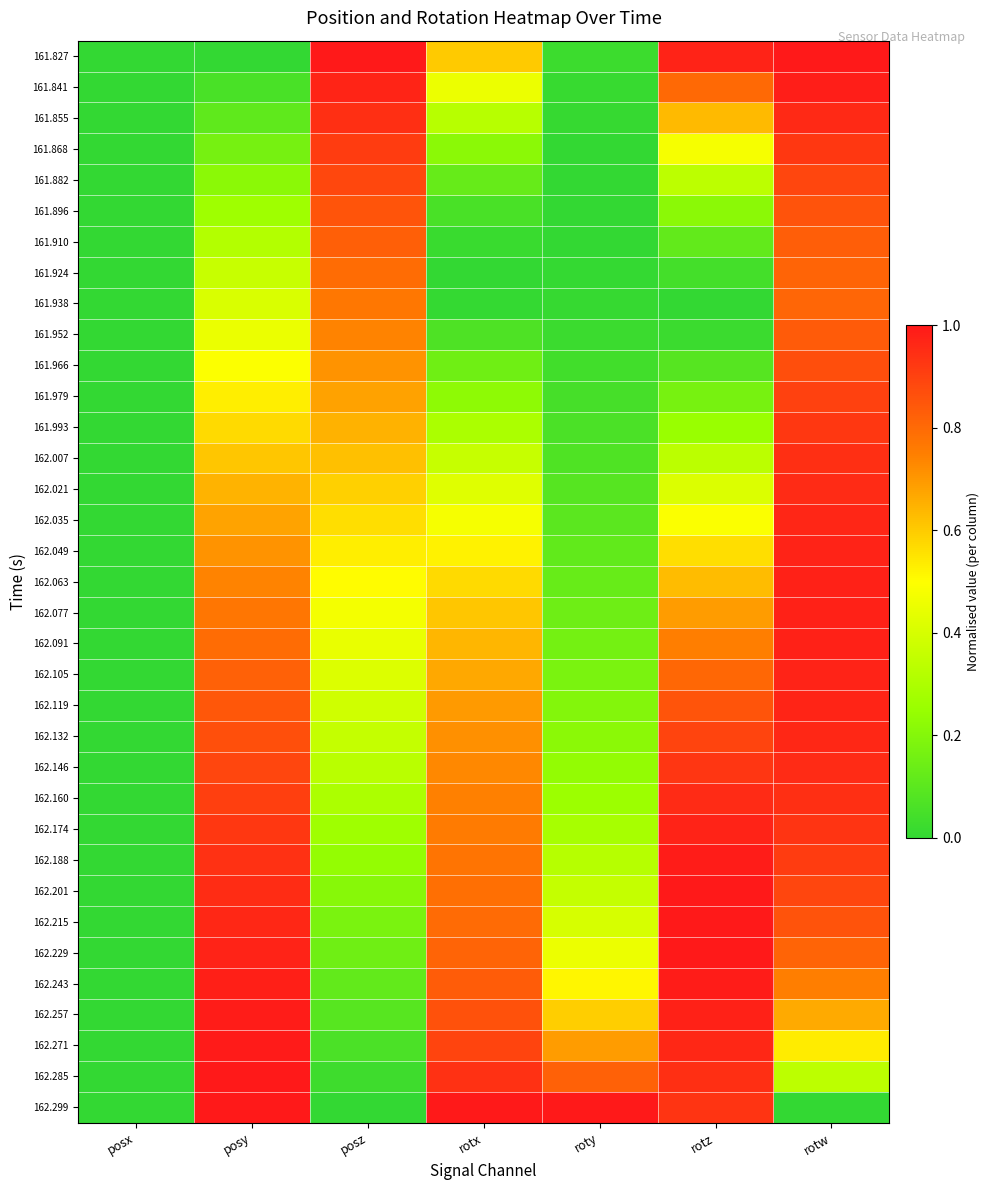

Reading left to right, list all the values displayed in this chart.

161.827: posx=0.0	posy=0.0	posz=1.0	rotx=0.6	roty=0.0	rotz=1.0	rotw=1.0
161.841: posx=0.0	posy=0.1	posz=1.0	rotx=0.5	roty=0.0	rotz=0.8	rotw=1.0
161.855: posx=0.0	posy=0.1	posz=0.9	rotx=0.3	roty=0.0	rotz=0.6	rotw=1.0
161.868: posx=0.0	posy=0.2	posz=0.9	rotx=0.2	roty=0.0	rotz=0.5	rotw=0.9
161.882: posx=0.0	posy=0.2	posz=0.9	rotx=0.1	roty=0.0	rotz=0.3	rotw=0.9
161.896: posx=0.0	posy=0.3	posz=0.9	rotx=0.1	roty=0.0	rotz=0.2	rotw=0.9
161.910: posx=0.0	posy=0.3	posz=0.8	rotx=0.0	roty=0.0	rotz=0.1	rotw=0.8
161.924: posx=0.0	posy=0.4	posz=0.8	rotx=0.0	roty=0.0	rotz=0.0	rotw=0.8
161.938: posx=0.0	posy=0.4	posz=0.8	rotx=0.0	roty=0.0	rotz=0.0	rotw=0.8
161.952: posx=0.0	posy=0.5	posz=0.7	rotx=0.1	roty=0.0	rotz=0.0	rotw=0.8
161.966: posx=0.0	posy=0.5	posz=0.7	rotx=0.1	roty=0.0	rotz=0.1	rotw=0.9
161.979: posx=0.0	posy=0.5	posz=0.7	rotx=0.2	roty=0.0	rotz=0.2	rotw=0.9
161.993: posx=0.0	posy=0.6	posz=0.7	rotx=0.3	roty=0.1	rotz=0.3	rotw=0.9
162.007: posx=0.0	posy=0.6	posz=0.6	rotx=0.4	roty=0.1	rotz=0.3	rotw=0.9
162.021: posx=0.0	posy=0.6	posz=0.6	rotx=0.4	roty=0.1	rotz=0.4	rotw=1.0
162.035: posx=0.0	posy=0.7	posz=0.6	rotx=0.5	roty=0.1	rotz=0.5	rotw=1.0
162.049: posx=0.0	posy=0.7	posz=0.5	rotx=0.5	roty=0.1	rotz=0.6	rotw=1.0
162.063: posx=0.0	posy=0.7	posz=0.5	rotx=0.6	roty=0.1	rotz=0.6	rotw=1.0
162.077: posx=0.0	posy=0.8	posz=0.5	rotx=0.6	roty=0.1	rotz=0.7	rotw=1.0
162.091: posx=0.0	posy=0.8	posz=0.4	rotx=0.6	roty=0.2	rotz=0.8	rotw=1.0
162.105: posx=0.0	posy=0.8	posz=0.4	rotx=0.7	roty=0.2	rotz=0.8	rotw=1.0
162.119: posx=0.0	posy=0.8	posz=0.4	rotx=0.7	roty=0.2	rotz=0.9	rotw=1.0
162.132: posx=0.0	posy=0.9	posz=0.4	rotx=0.7	roty=0.2	rotz=0.9	rotw=1.0
162.146: posx=0.0	posy=0.9	posz=0.3	rotx=0.7	roty=0.2	rotz=0.9	rotw=1.0
162.160: posx=0.0	posy=0.9	posz=0.3	rotx=0.7	roty=0.3	rotz=1.0	rotw=0.9
162.174: posx=0.0	posy=0.9	posz=0.3	rotx=0.8	roty=0.3	rotz=1.0	rotw=0.9
162.188: posx=0.0	posy=0.9	posz=0.2	rotx=0.8	roty=0.3	rotz=1.0	rotw=0.9
162.201: posx=0.0	posy=1.0	posz=0.2	rotx=0.8	roty=0.4	rotz=1.0	rotw=0.9
162.215: posx=0.0	posy=1.0	posz=0.2	rotx=0.8	roty=0.4	rotz=1.0	rotw=0.9
162.229: posx=0.0	posy=1.0	posz=0.1	rotx=0.8	roty=0.5	rotz=1.0	rotw=0.8
162.243: posx=0.0	posy=1.0	posz=0.1	rotx=0.8	roty=0.5	rotz=1.0	rotw=0.8
162.257: posx=0.0	posy=1.0	posz=0.1	rotx=0.9	roty=0.6	rotz=1.0	rotw=0.7
162.271: posx=0.0	posy=1.0	posz=0.1	rotx=0.9	roty=0.7	rotz=1.0	rotw=0.5
162.285: posx=0.0	posy=1.0	posz=0.0	rotx=0.9	roty=0.8	rotz=0.9	rotw=0.3
162.299: posx=0.0	posy=1.0	posz=0.0	rotx=1.0	roty=1.0	rotz=0.9	rotw=0.0